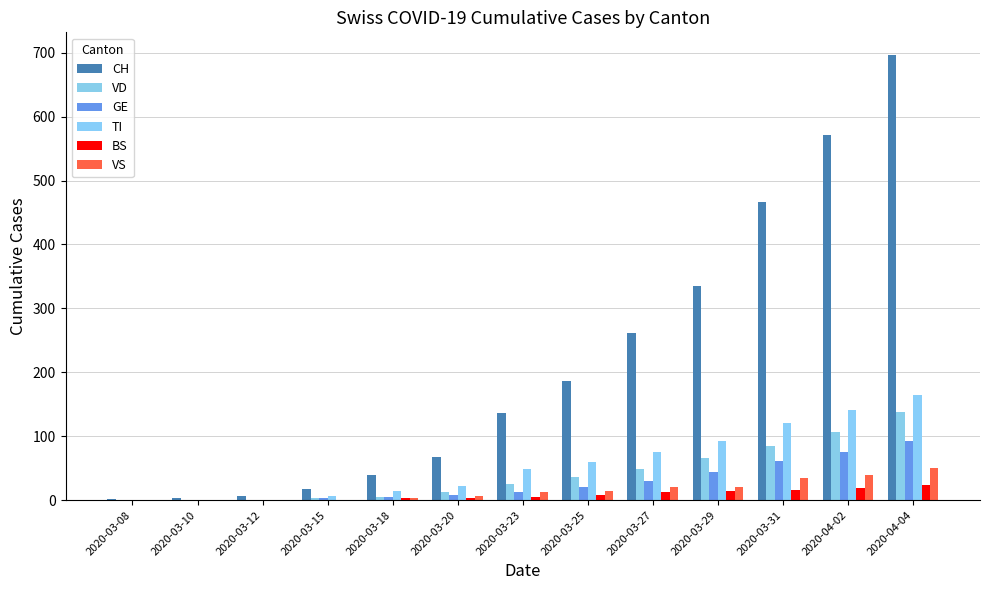

Which series has the largest range (max minus min)?

CH